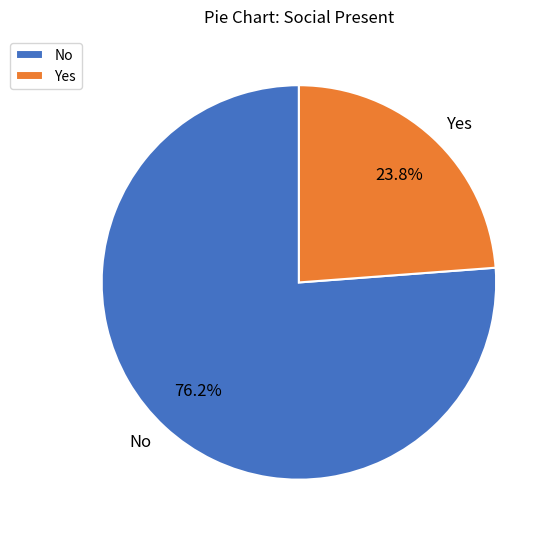

The Yes slice represents 11% of the pie. True or false?

False